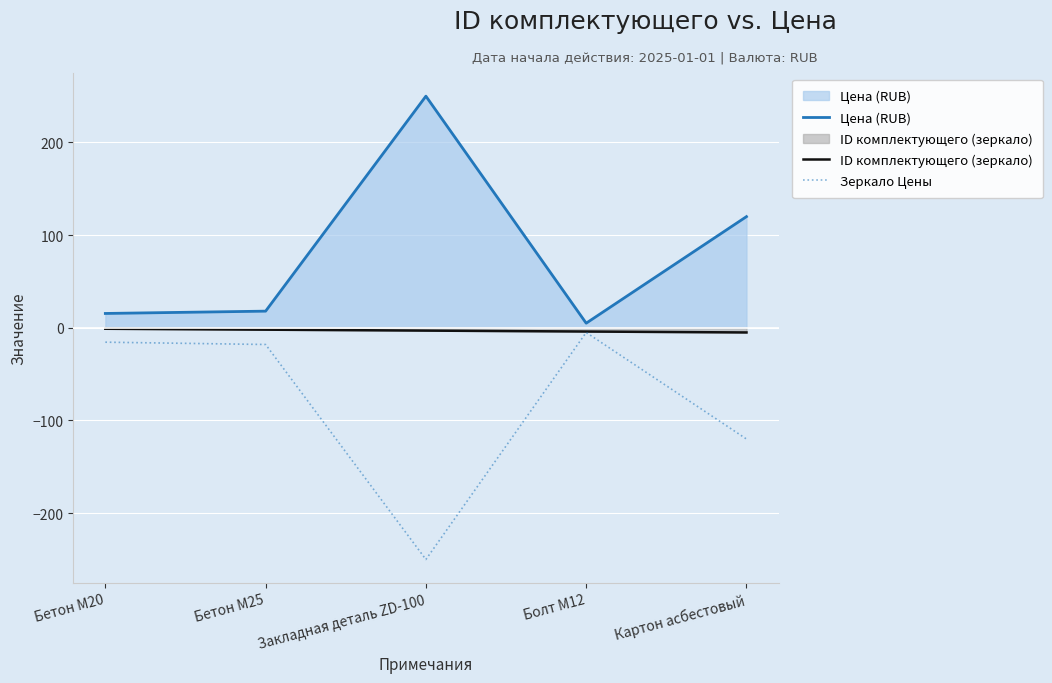

The value of ID комплектующего (зеркало) at Бетон M20 is -1.0. True or false?

True